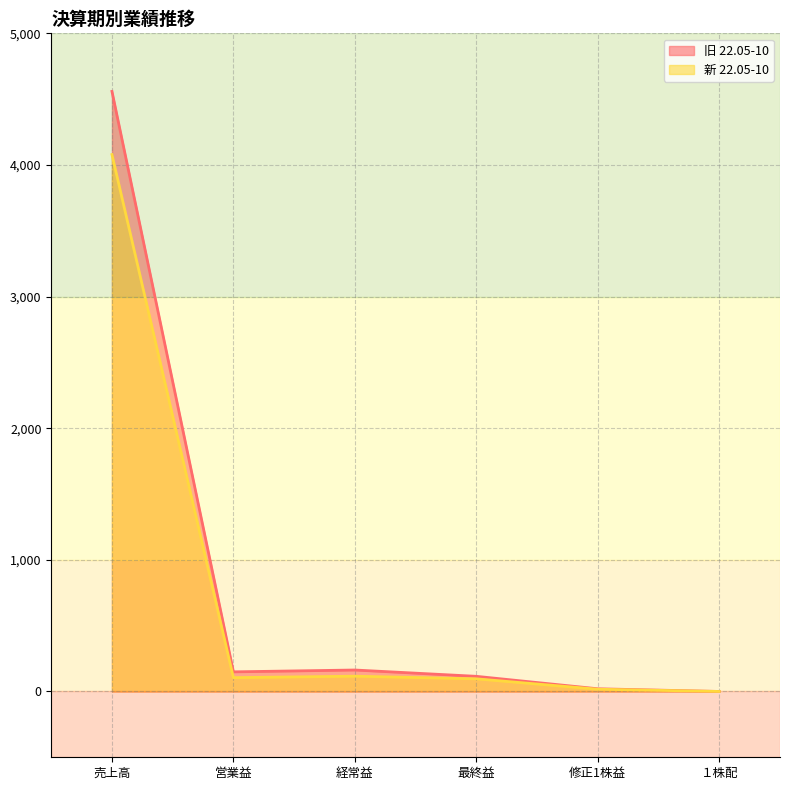

Which series has the widest spread of values?

旧 22.05-10